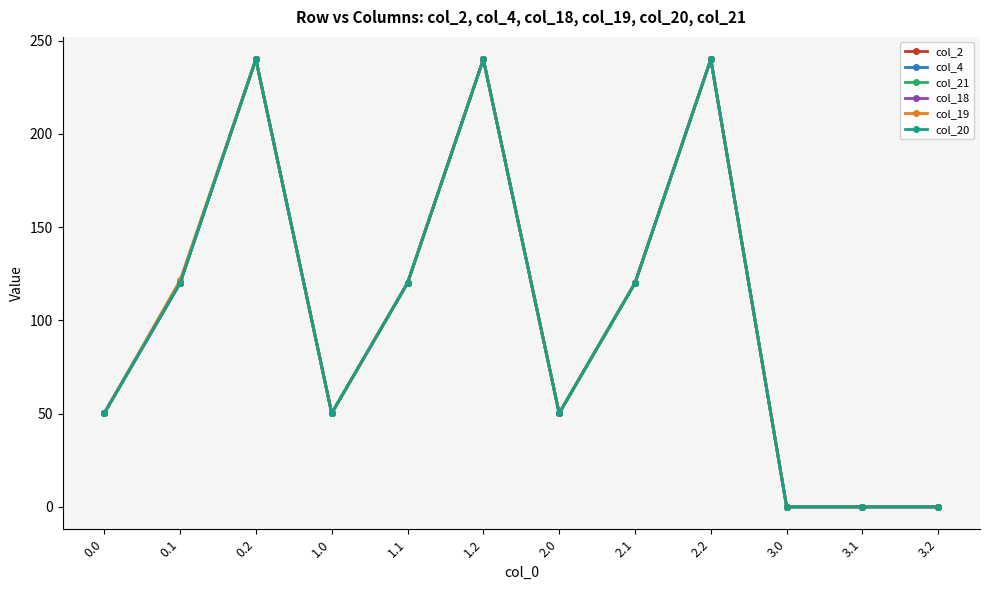

Is the value of col_4 at 0.0 greater than the value of col_18 at 3.2?

Yes